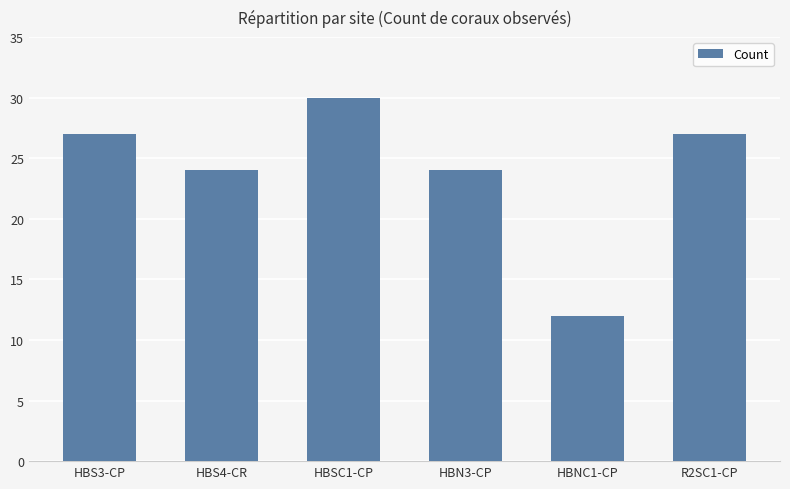

What is the maximum value shown in the chart?

30